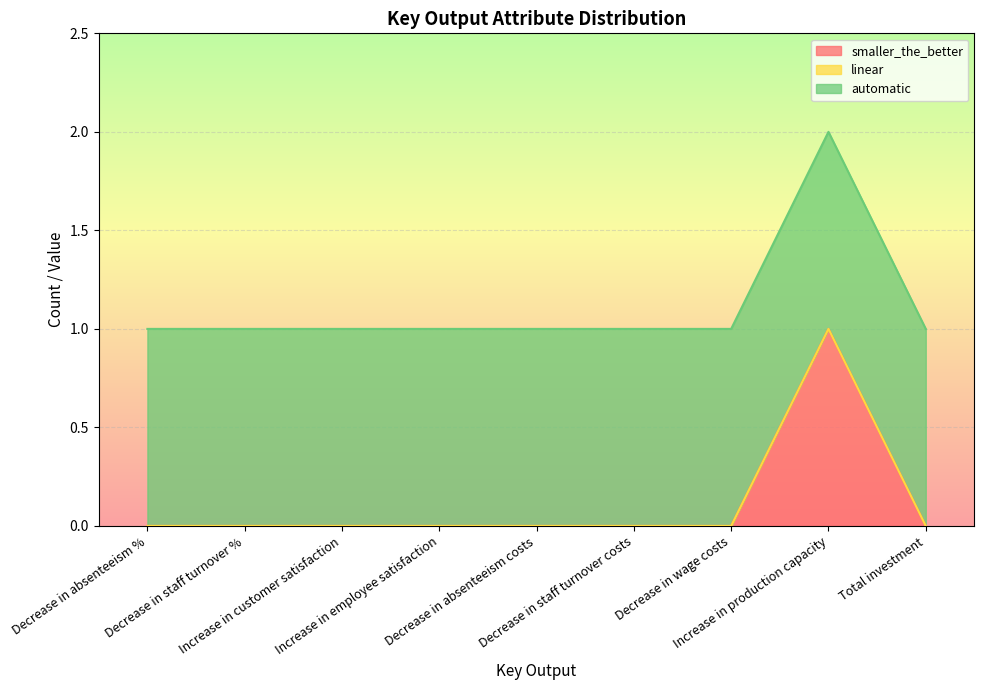

At Decrease in wage costs, list the series in order from largest to smallest.

automatic, smaller_the_better, linear